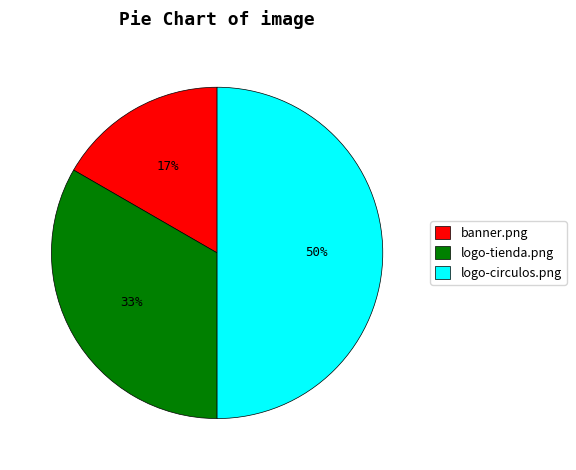

Is it true that logo-circulos.png is 42% of the pie?

False